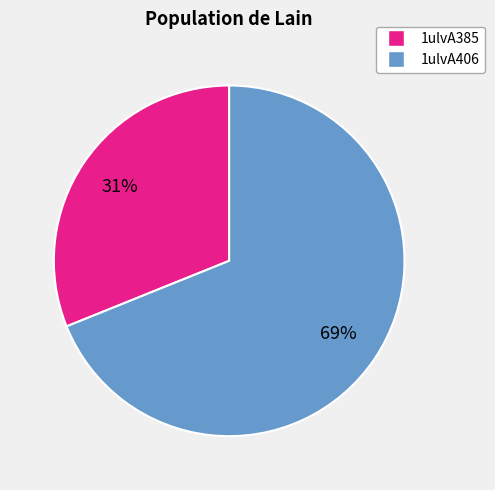

To the nearest percent, what is the difference between the 1ulvA406 and 1ulvA385 slice percentages?

38%